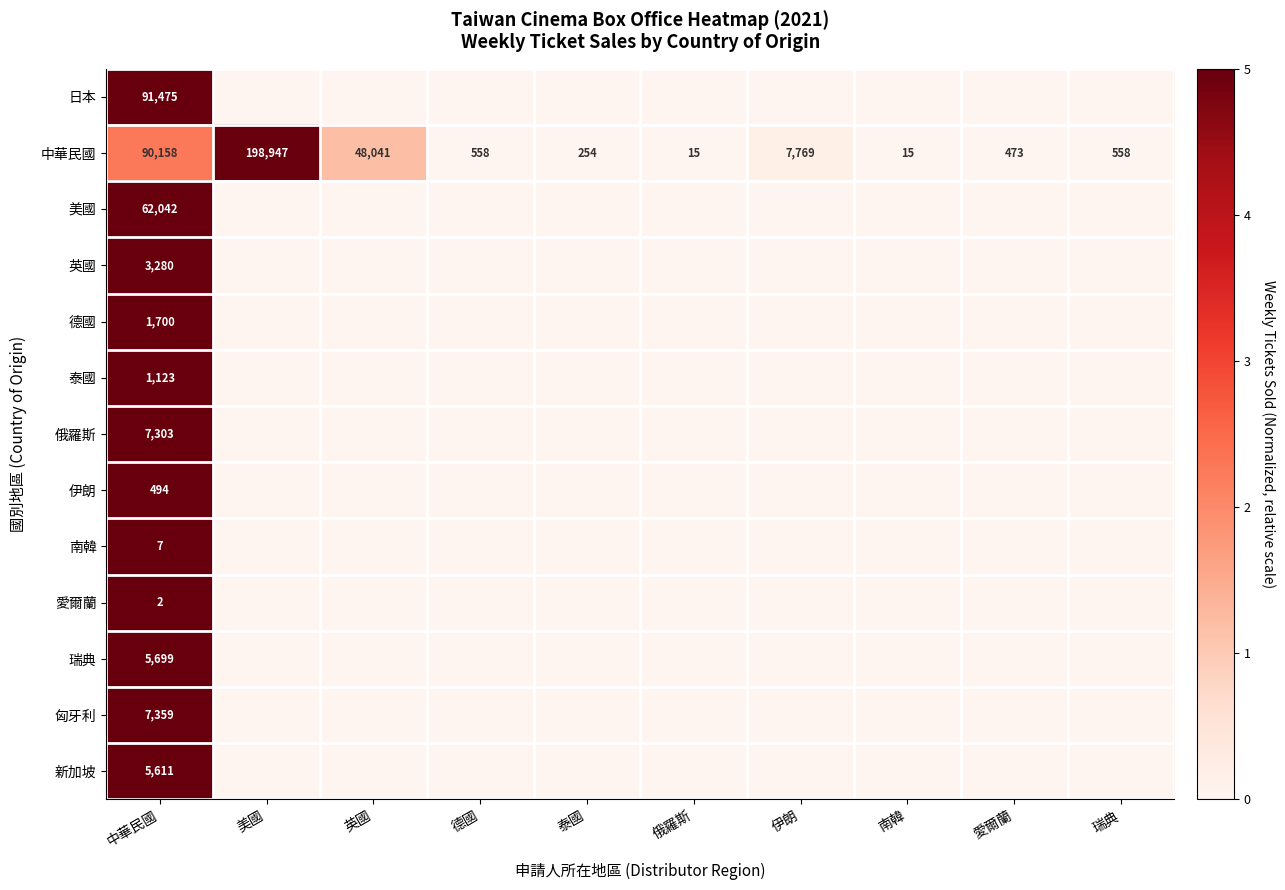

How many data points does each series have?

10